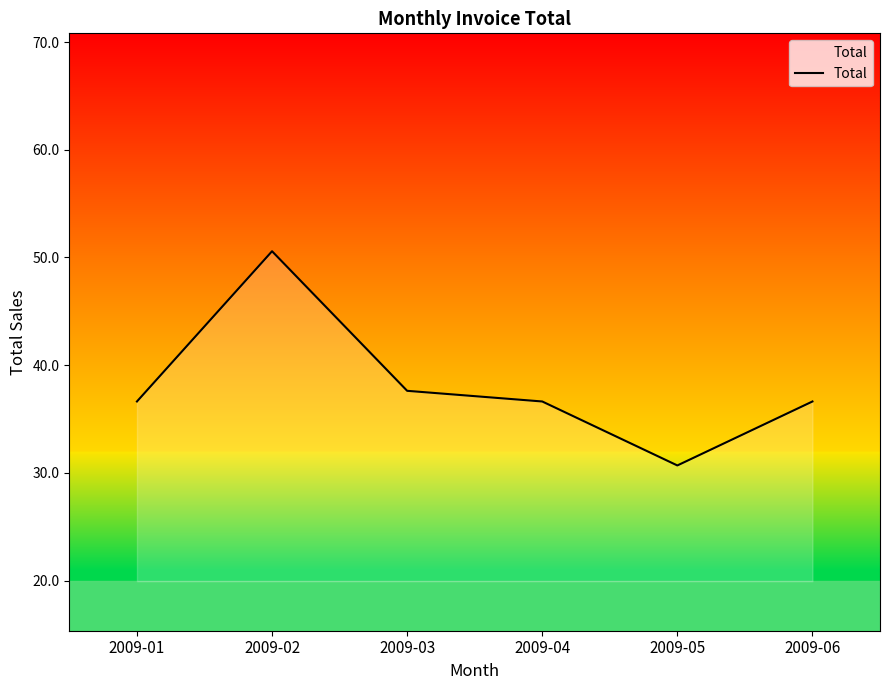

Reading left to right, extract all data points from this chart.

2009-01=36.6	2009-02=50.6	2009-03=37.6	2009-04=36.6	2009-05=30.7	2009-06=36.6